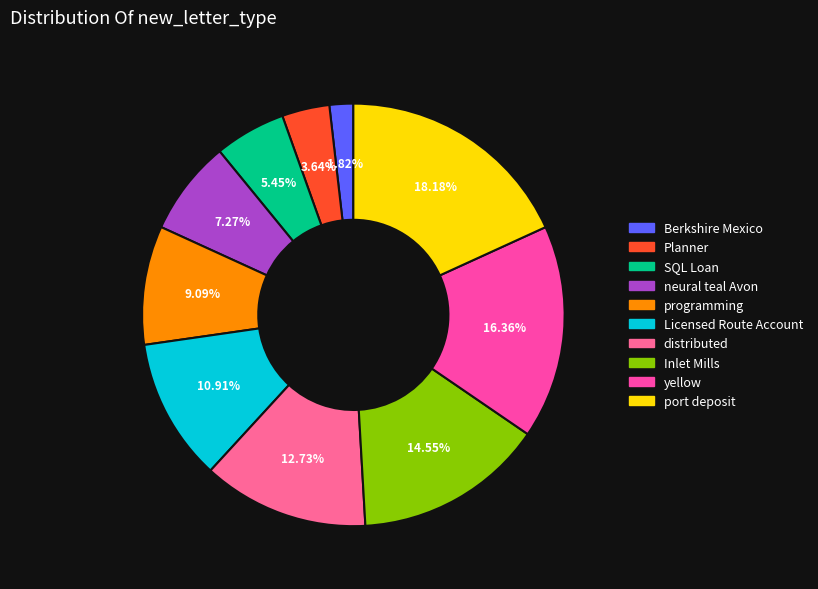

True or false: SQL Loan accounts for 5% of the total.

True